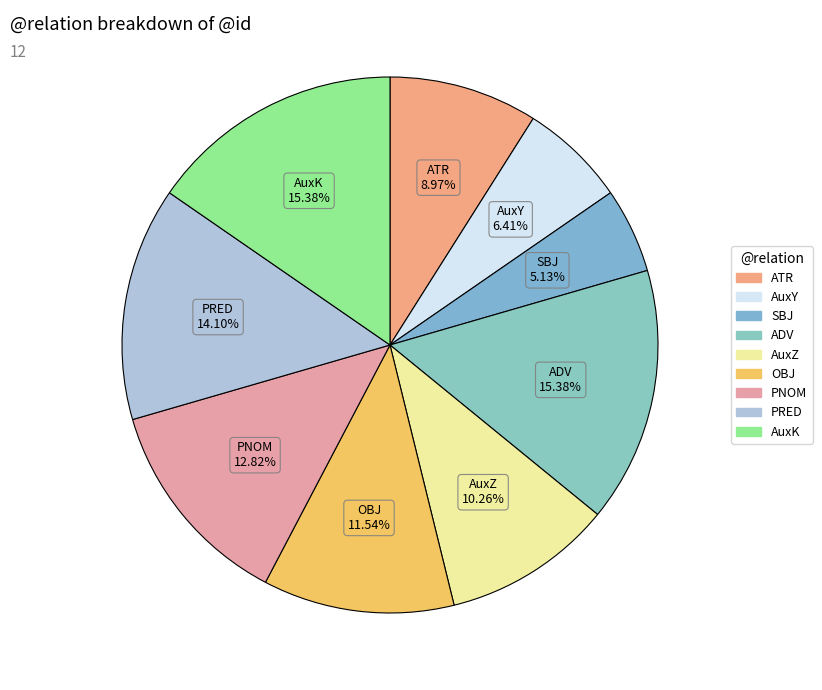

Which slice is the largest?

AuxK